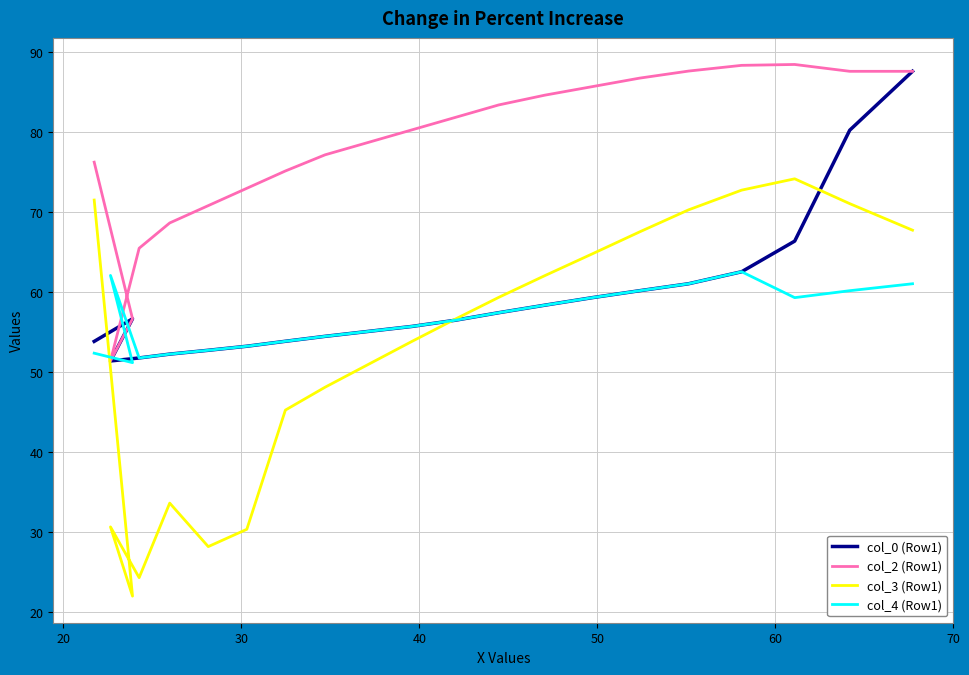

Does the chart display data point markers on the line(s)?

No